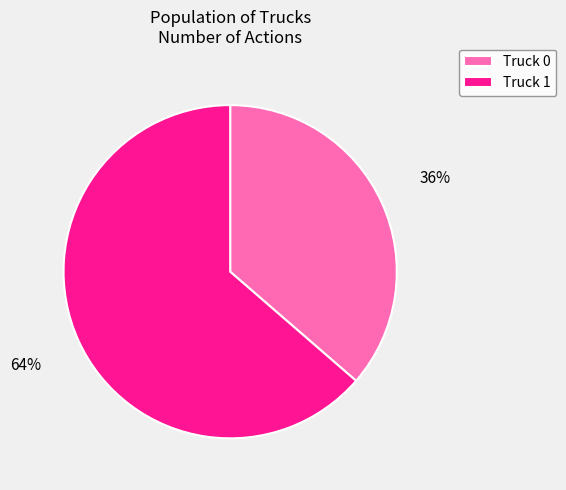

What is the majority slice?

Truck 1